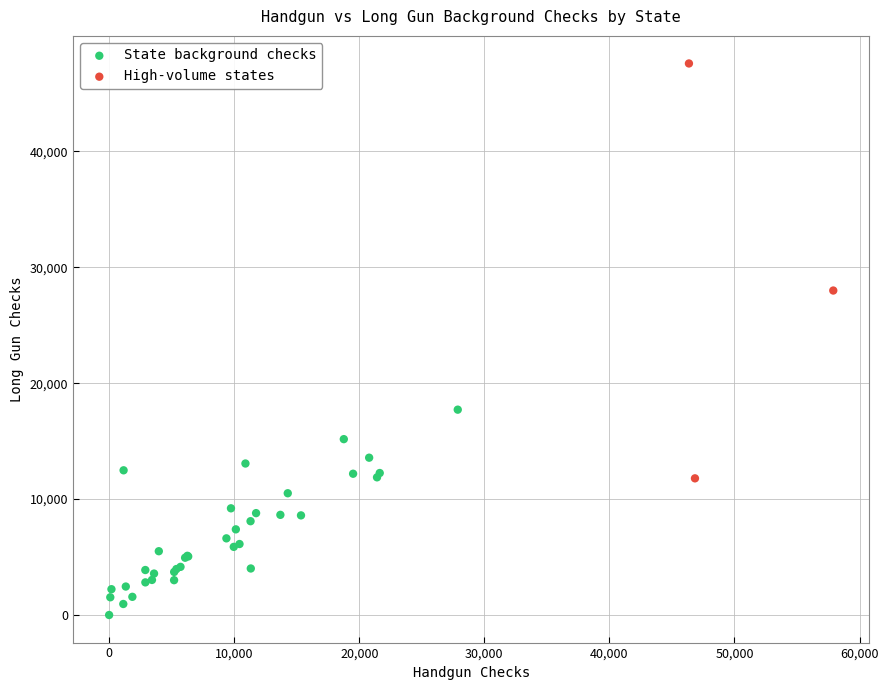

Which series contains the highest Y value?

High-volume states